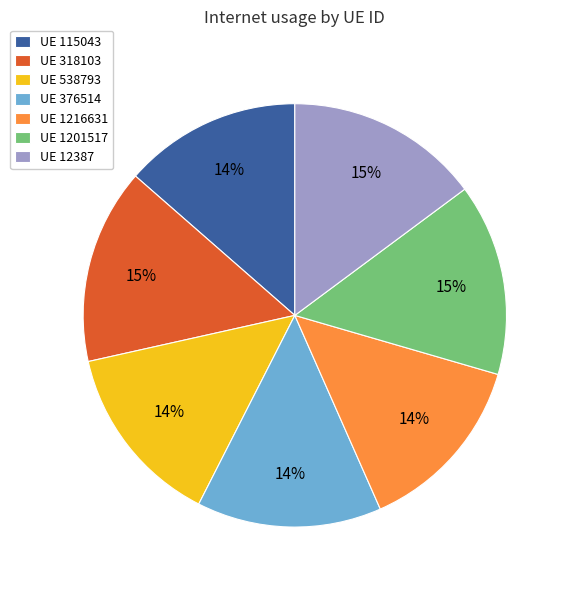

To the nearest percent, what is the combined percentage of UE 538793 and UE 318103?

29%